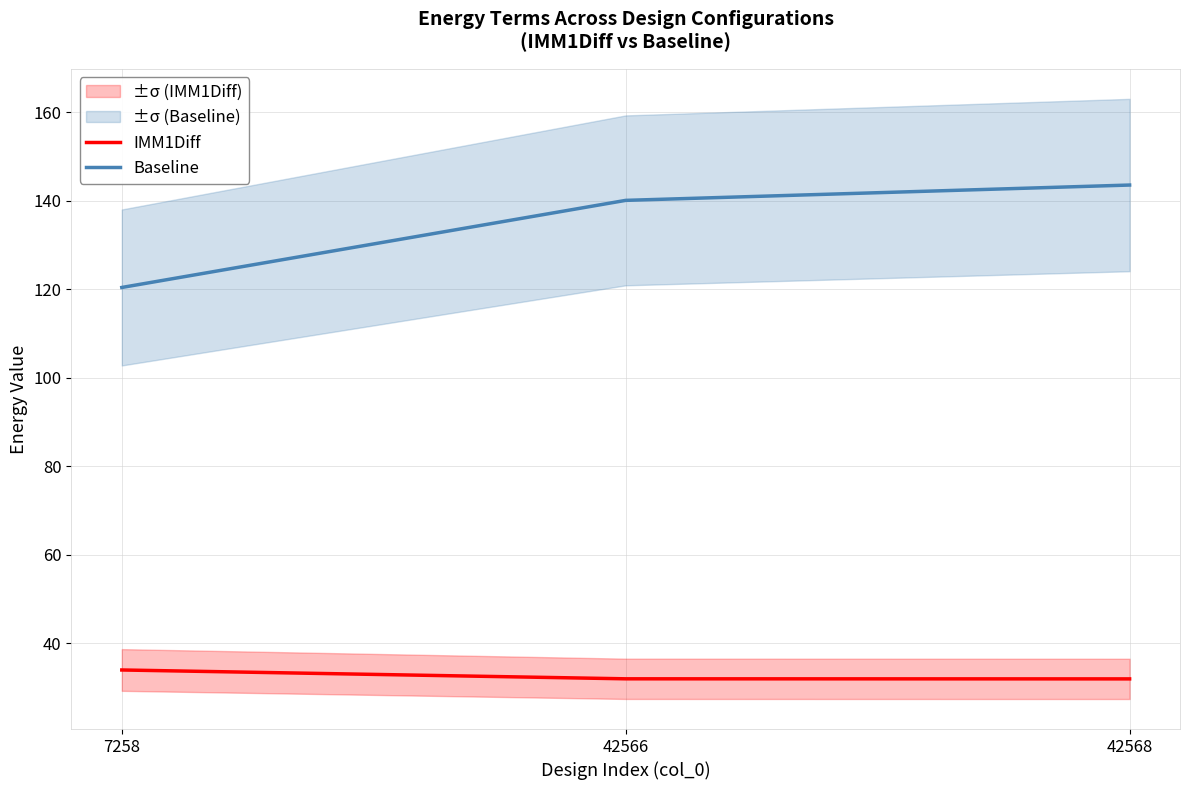

What is the minimum value for IMM1Diff?

31.9